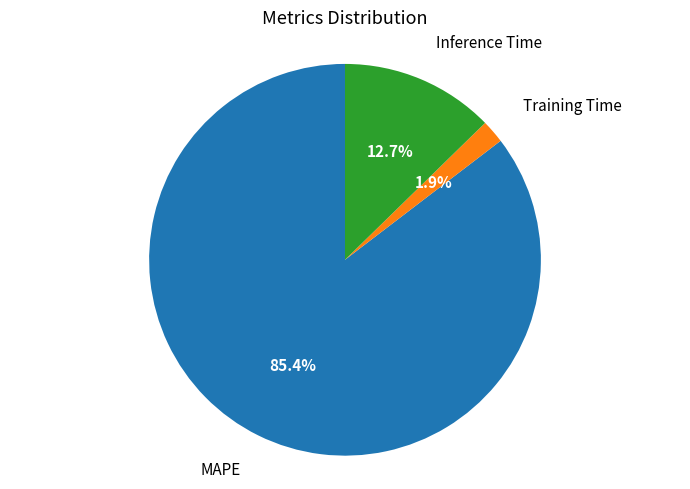

Is there a majority slice in this chart?

Yes